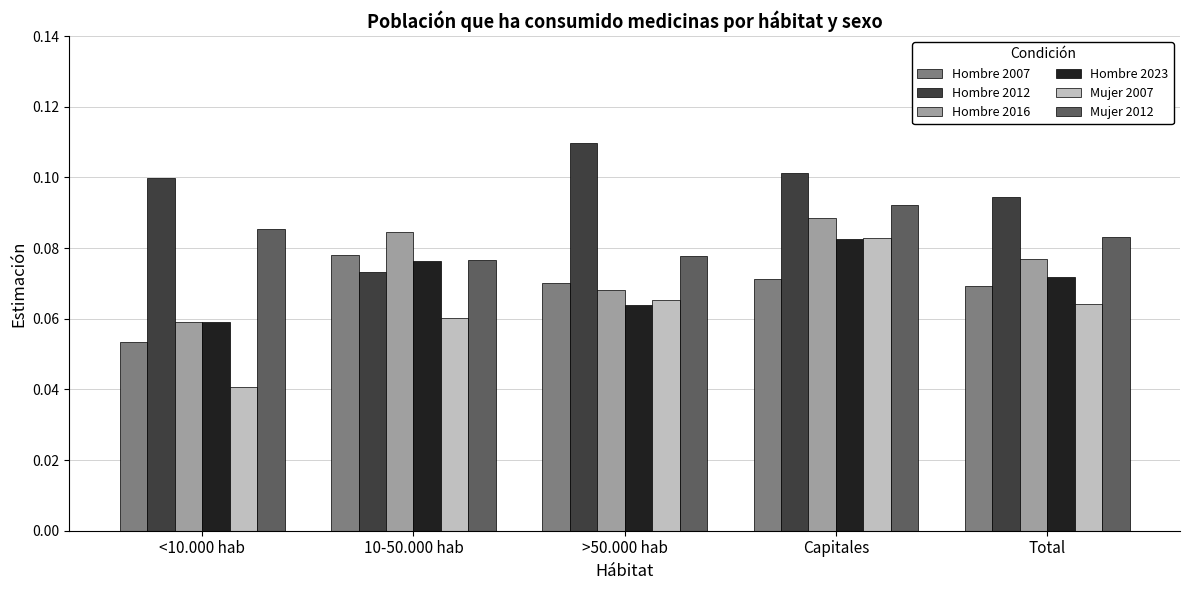

Which label corresponds to the largest value in the chart?

>50.000 hab